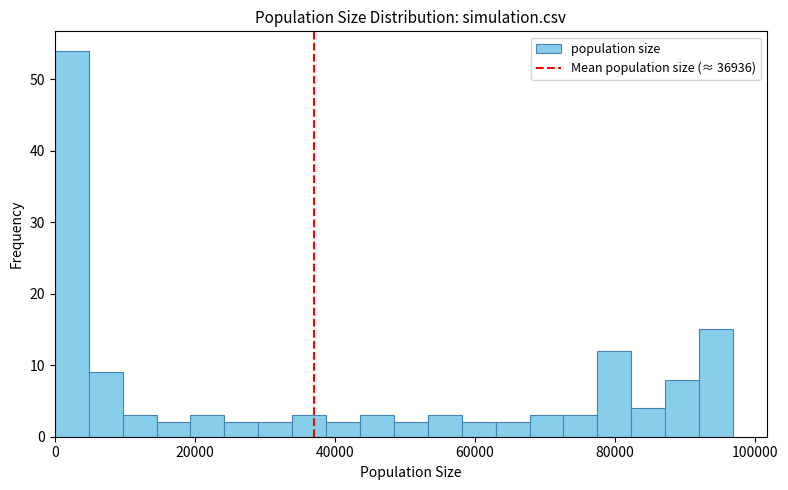

Around what value on the x-axis is the tallest bar? Give the approximate position of its centre, as read against the axis.

2000